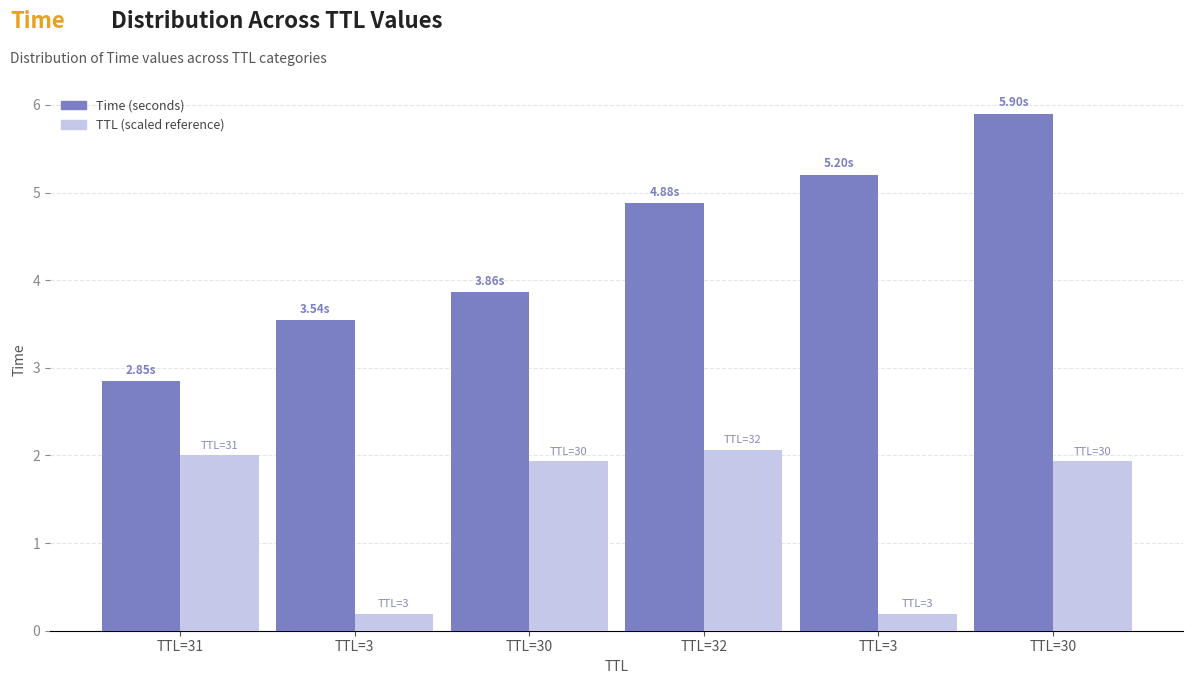

How many distinct data groups are displayed?

2